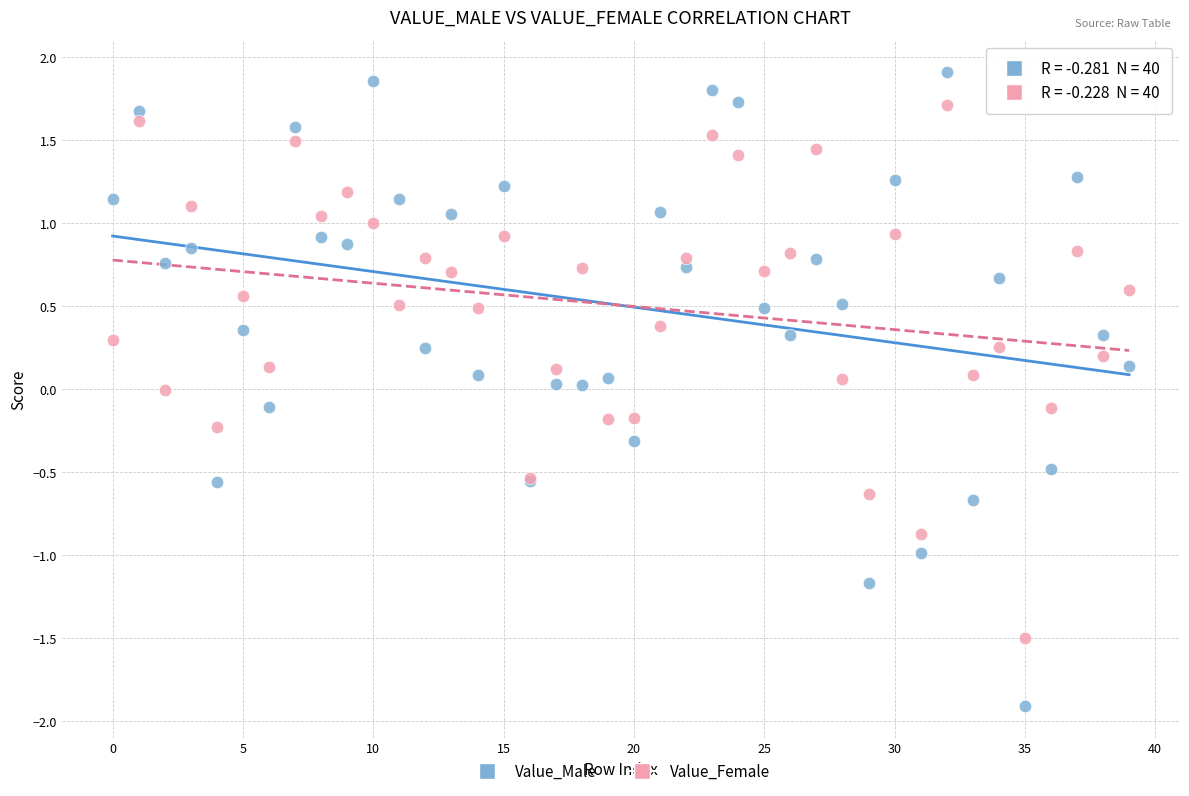

Which series has the largest Y range (max minus min)?

Value_Male